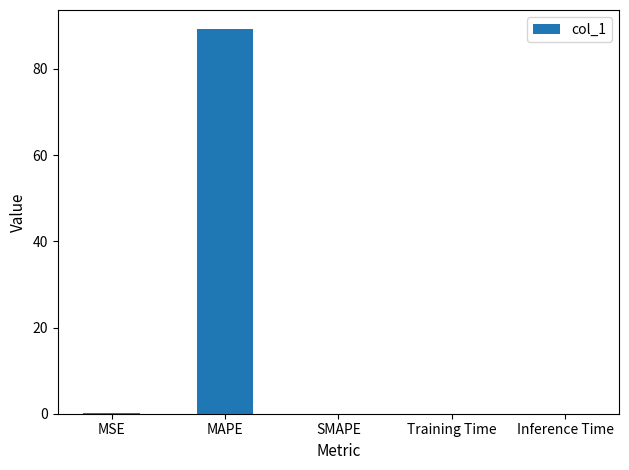

Which category has the highest value across all series?

MAPE